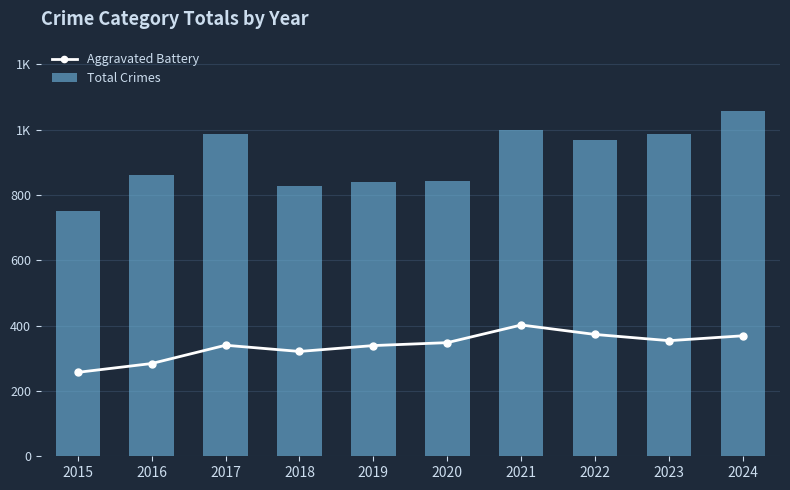

At how many categories does at least one series exceed 823?

9